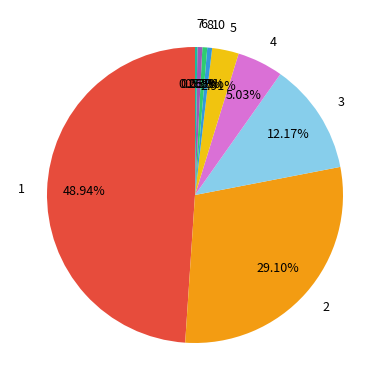

What percentage do 2 and 4 together represent?

34.1%